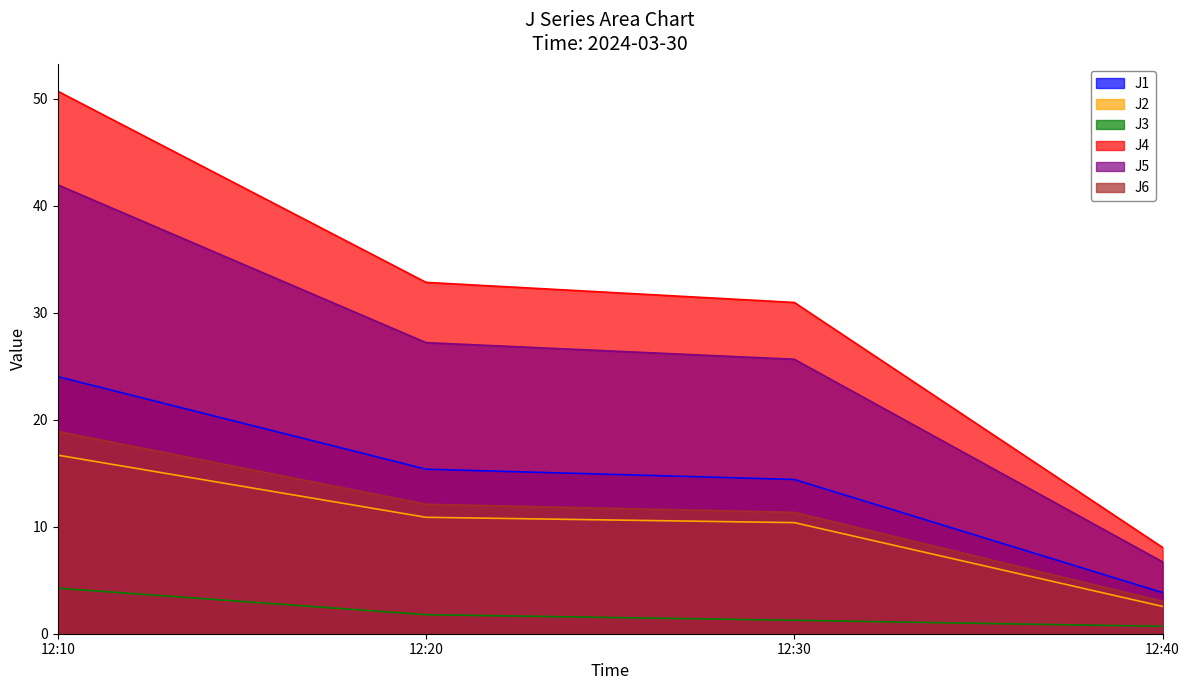

What is the average value of the J5 series?

25.4